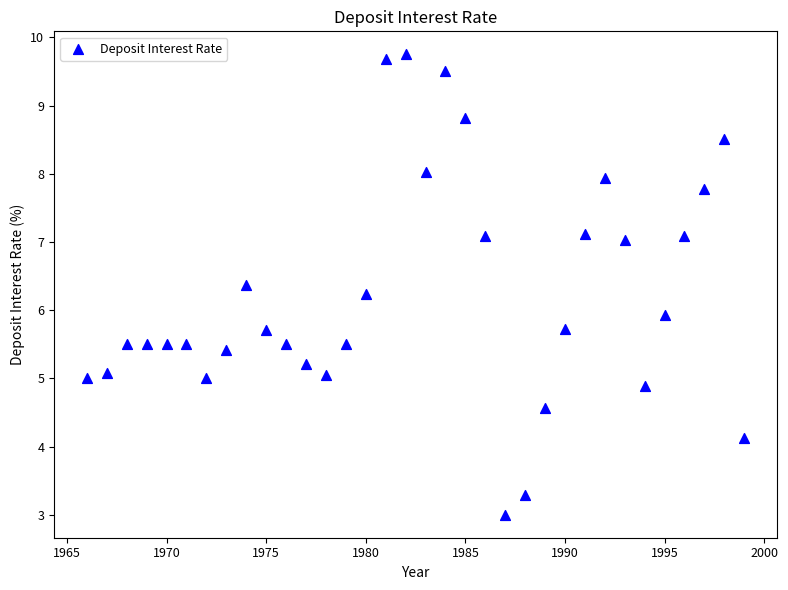

What is the range of X values (max minus min)?

33.0